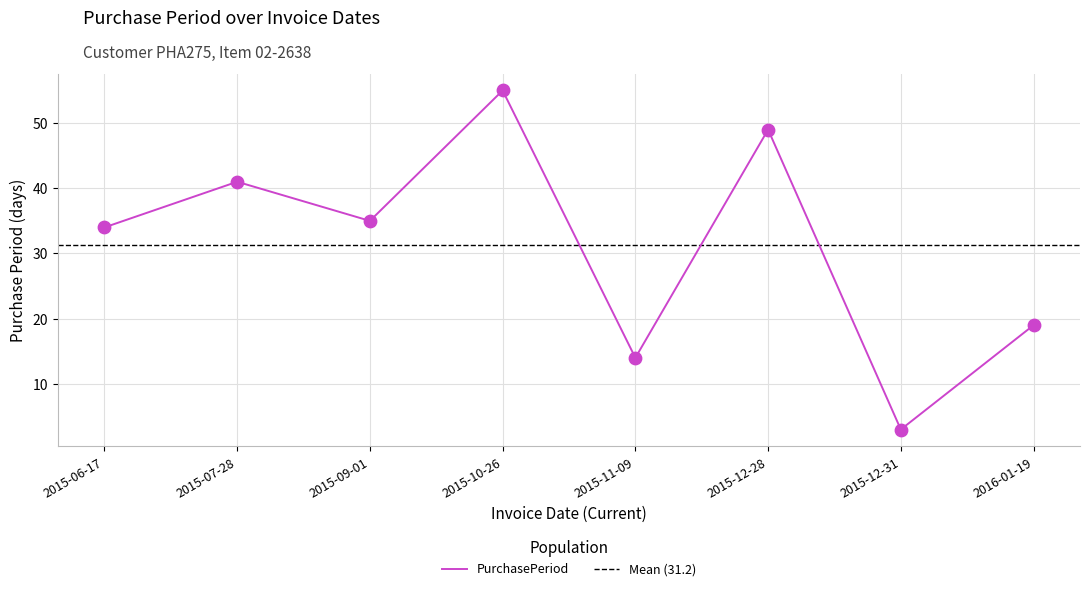

What is the change in value from 2015-07-28 to 2015-12-28?

+8